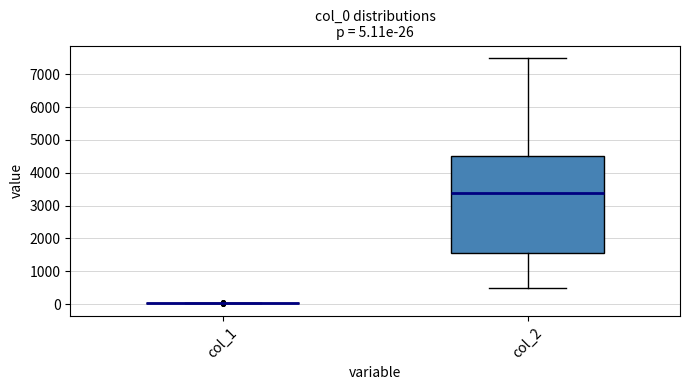

Which box is the tallest, from its lower edge to its upper edge?

col_2